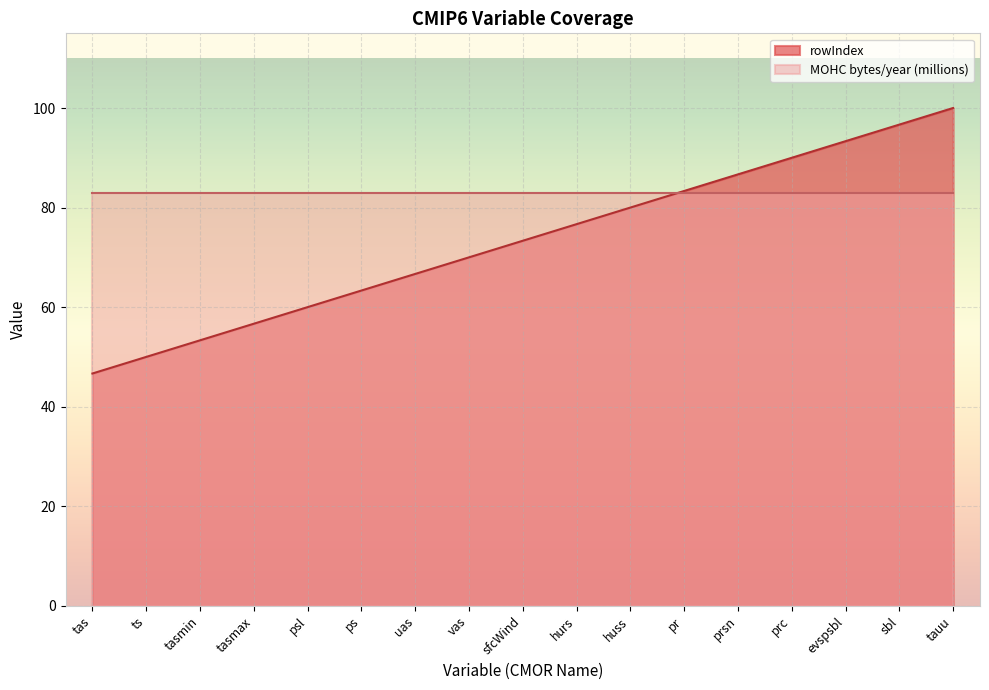

The chart shows a value of 118.9 at vas. True or false?

False